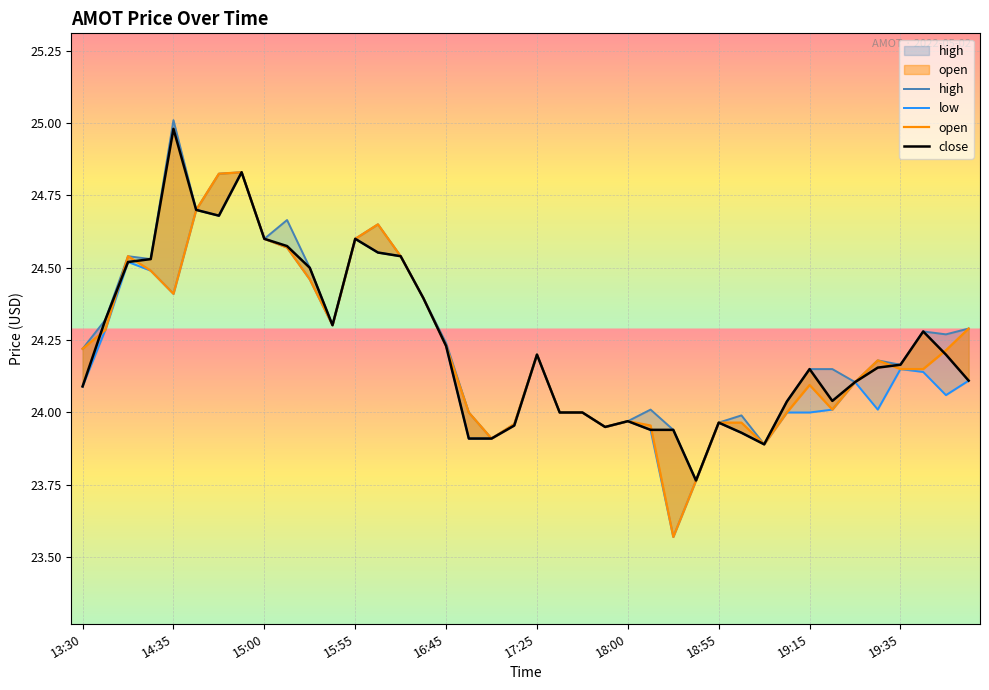

What is the approximate value of high at 39?

24.3